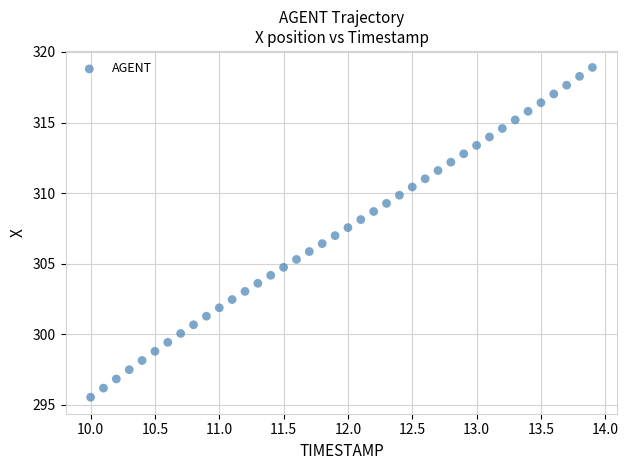

What is the range of Y values (max minus min)?

23.4